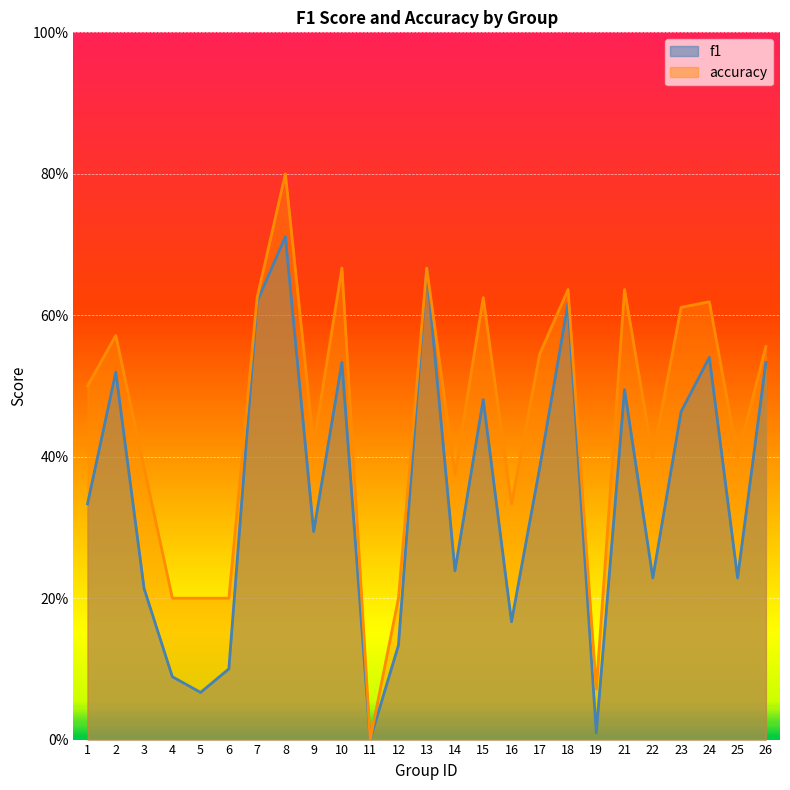

Where is the first local maximum for f1?

2